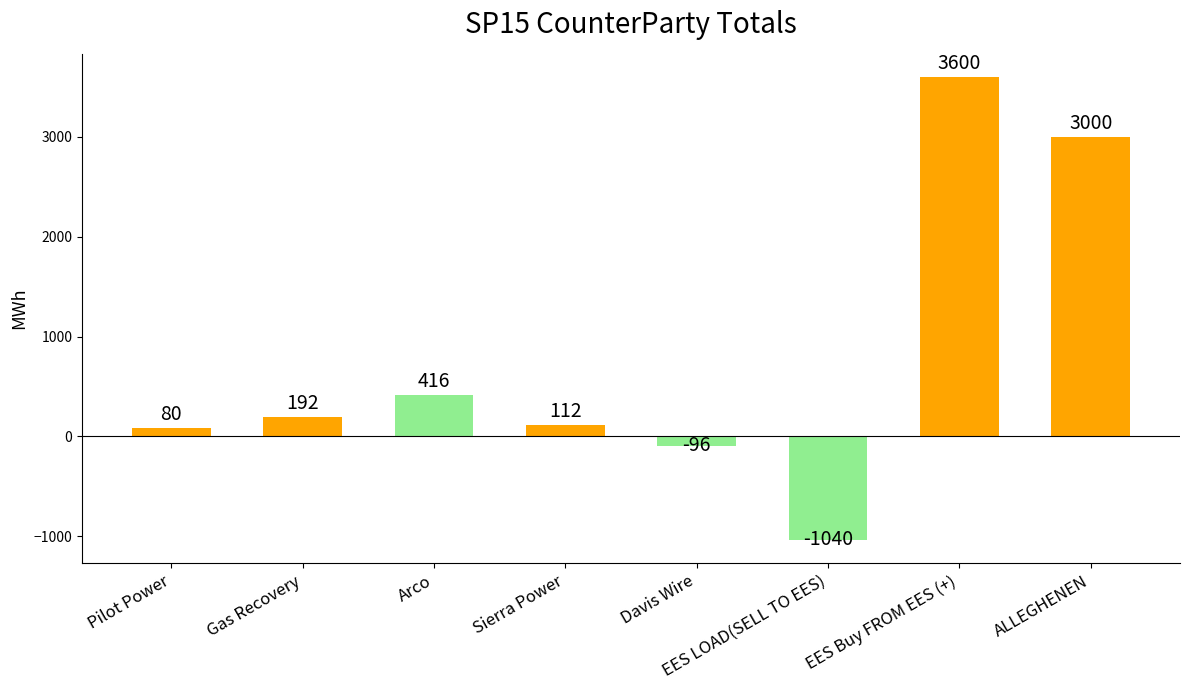

What is the difference between the values at Arco and Davis Wire?

512